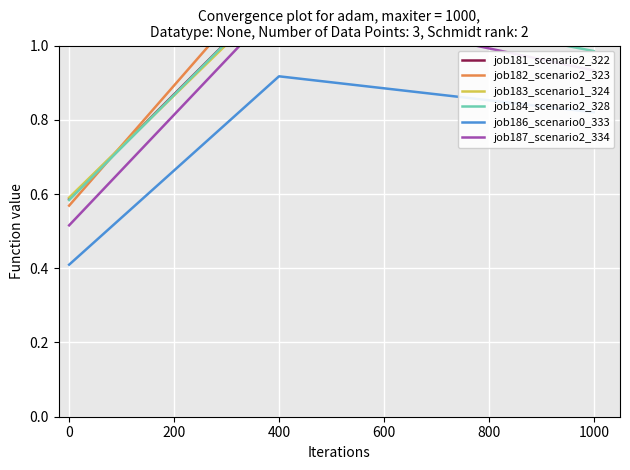

How many job186_scenario0_333 values are between 0 and 1?

3